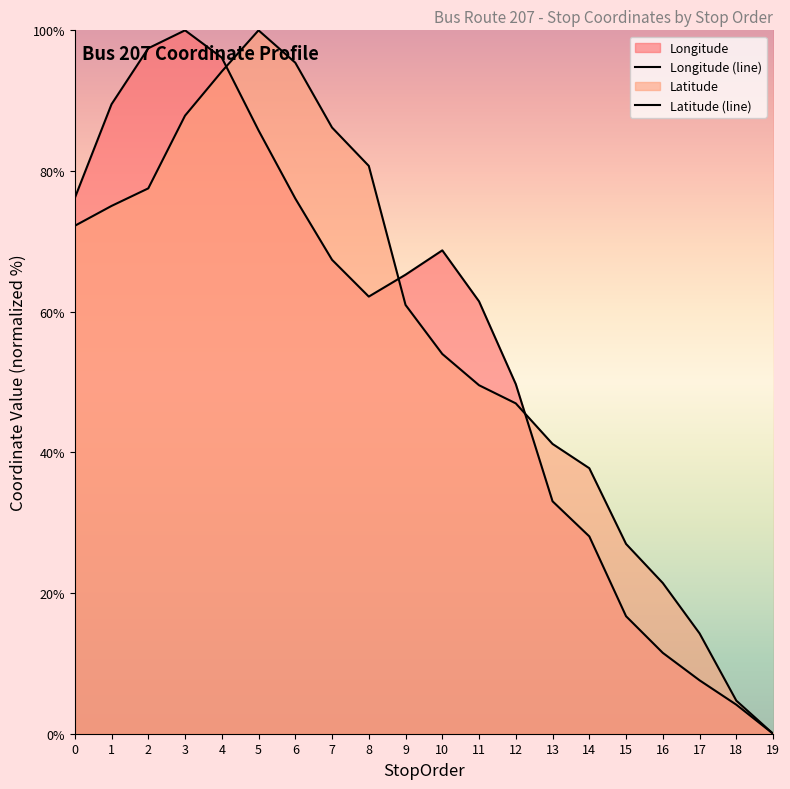

How many lines are shown in the chart?

2